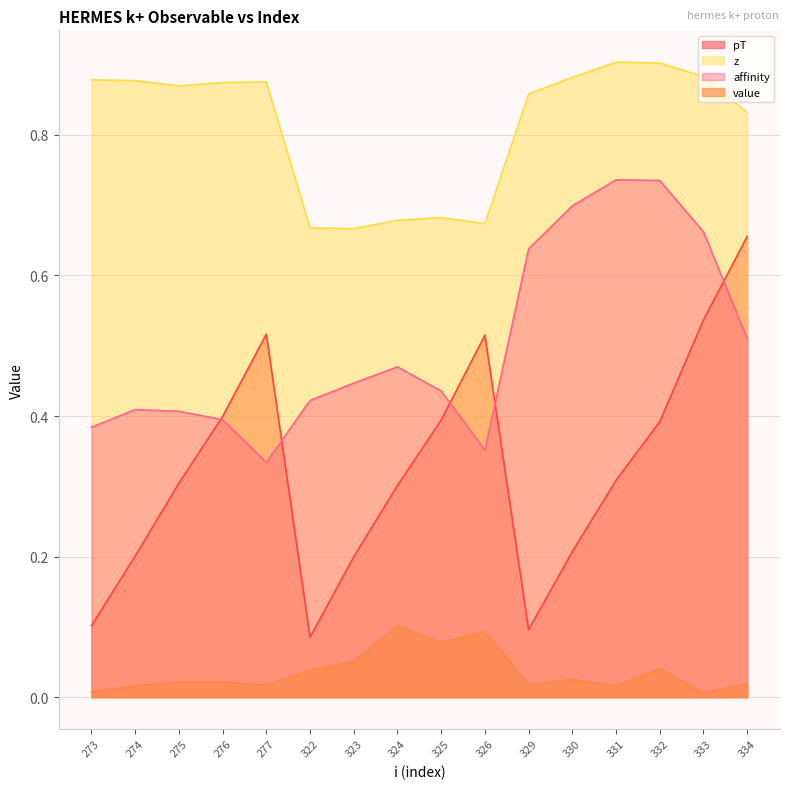

How many times do affinity and pT cross each other?

5